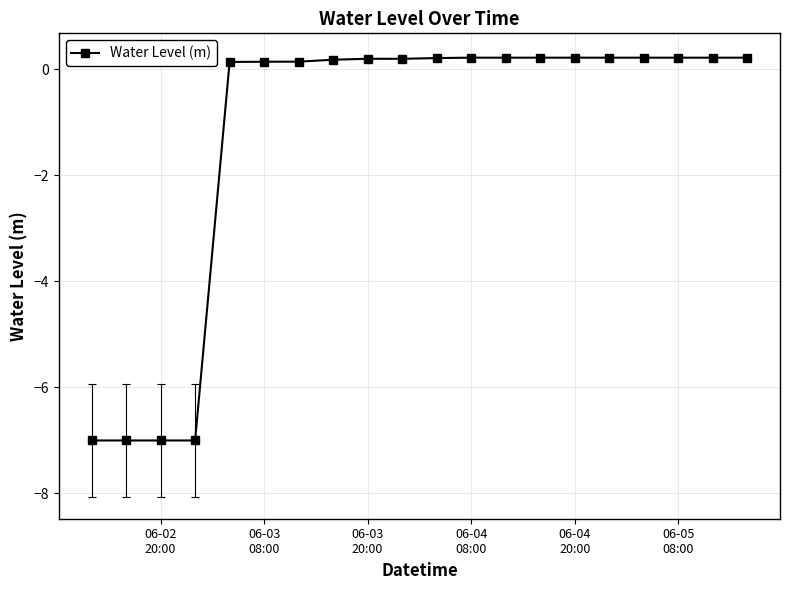

What is the average value?

-1.2